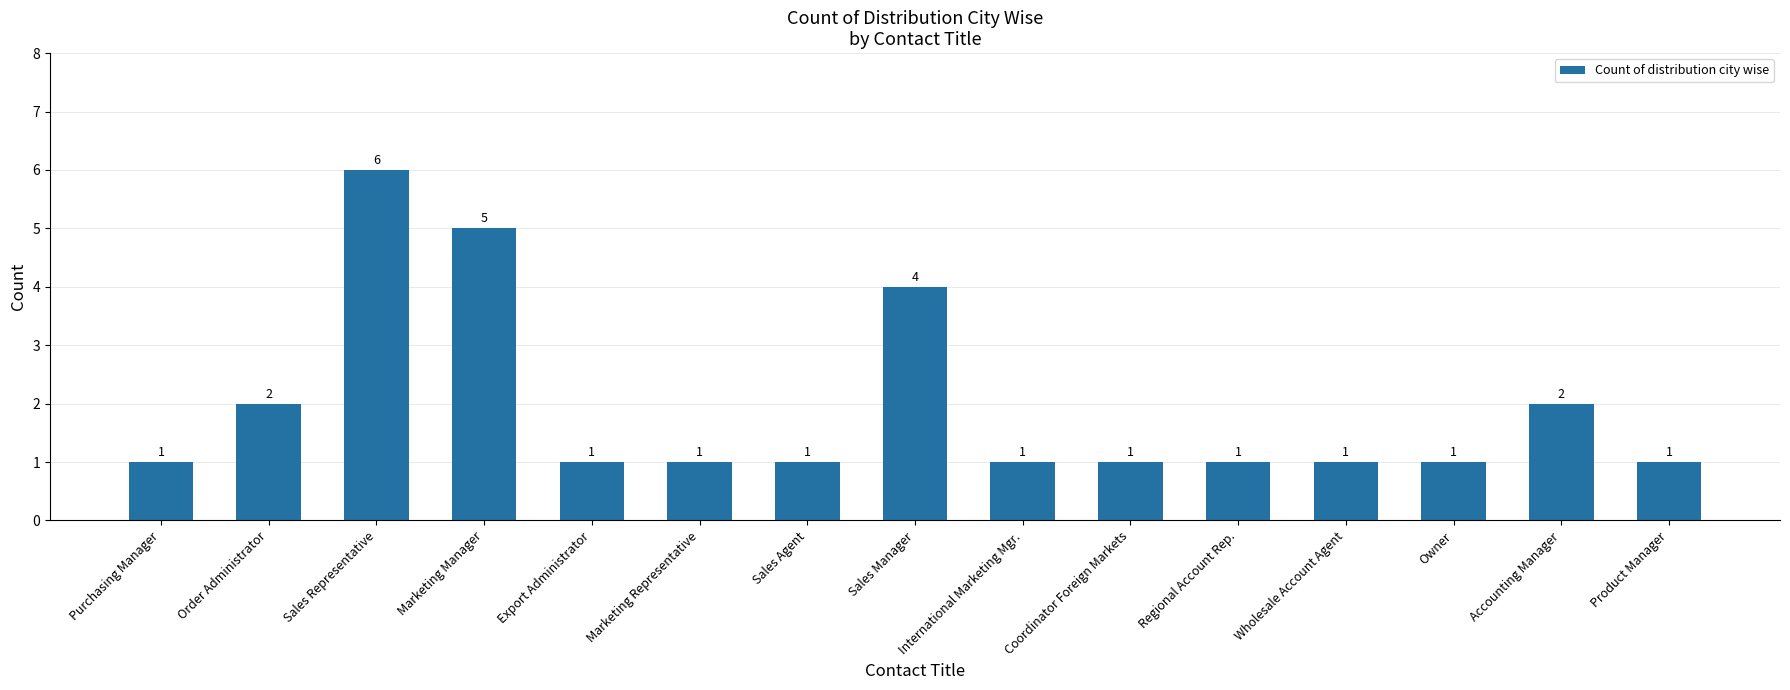

Read the value at Sales Agent.

1